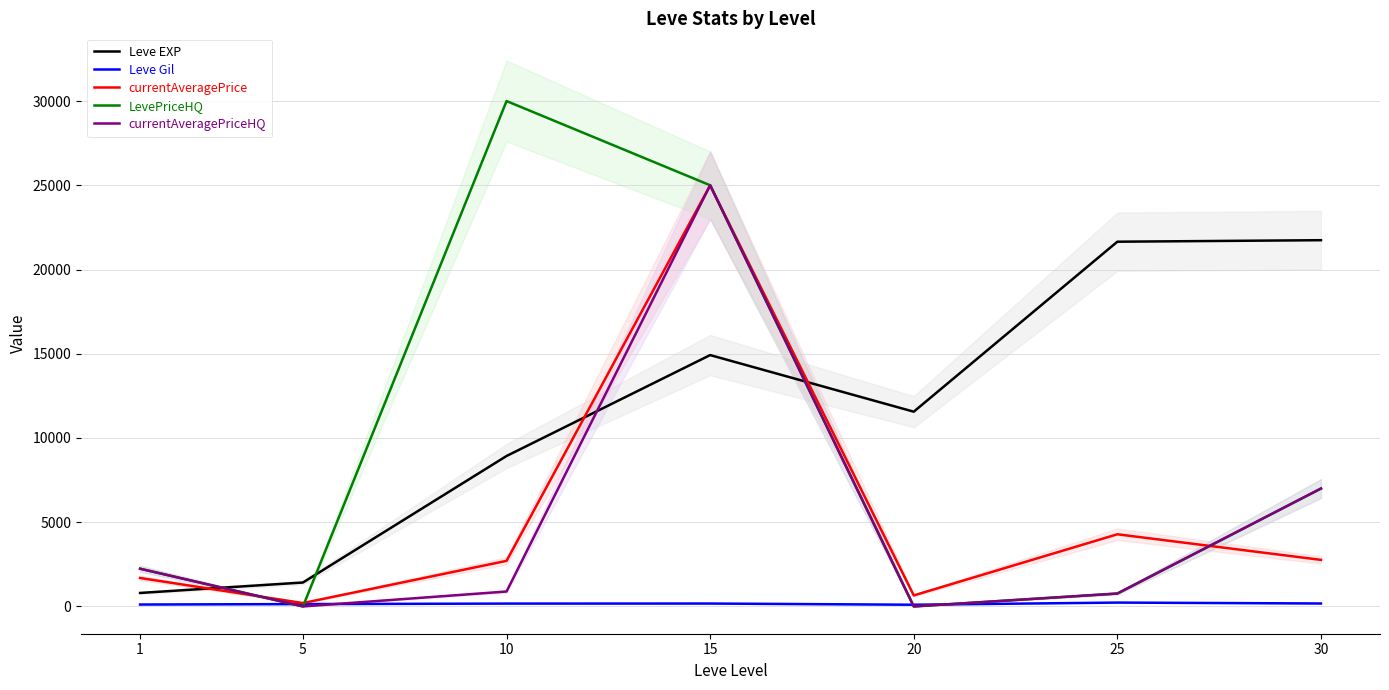

True or false: Leve Gil has more than 0 points higher than both neighbors.

True